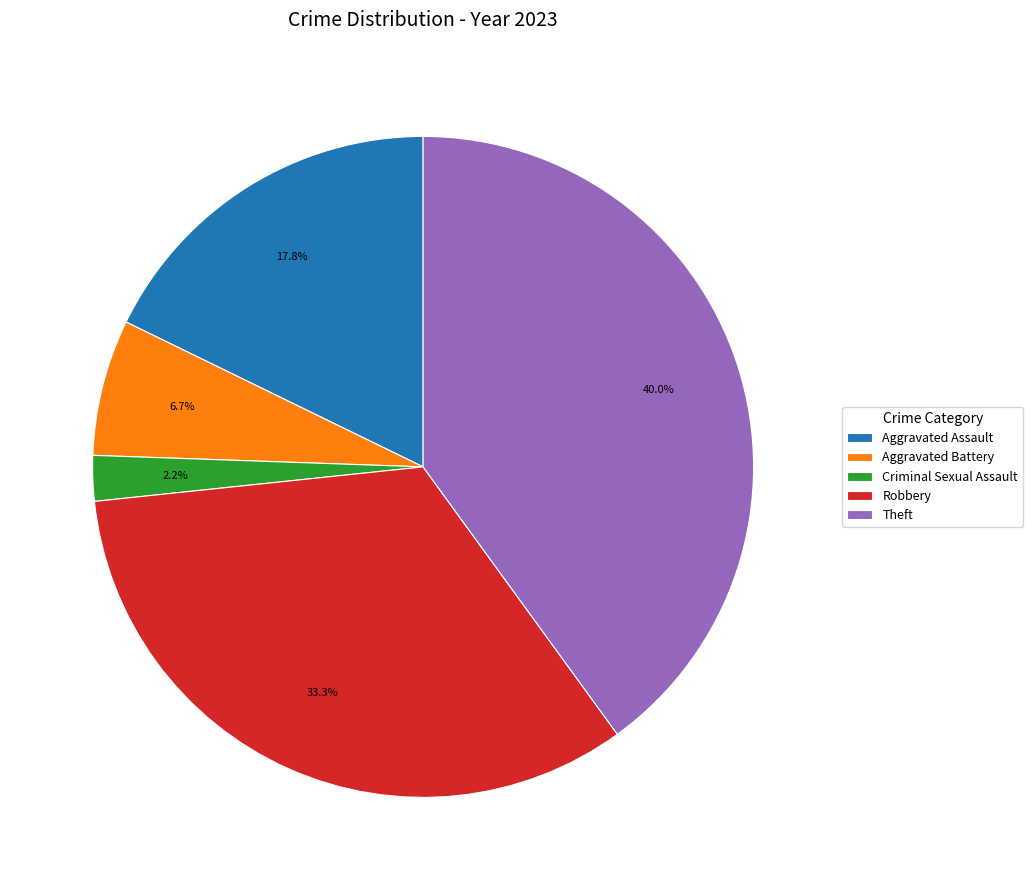

Is it true that Robbery is 46% of the pie?

False